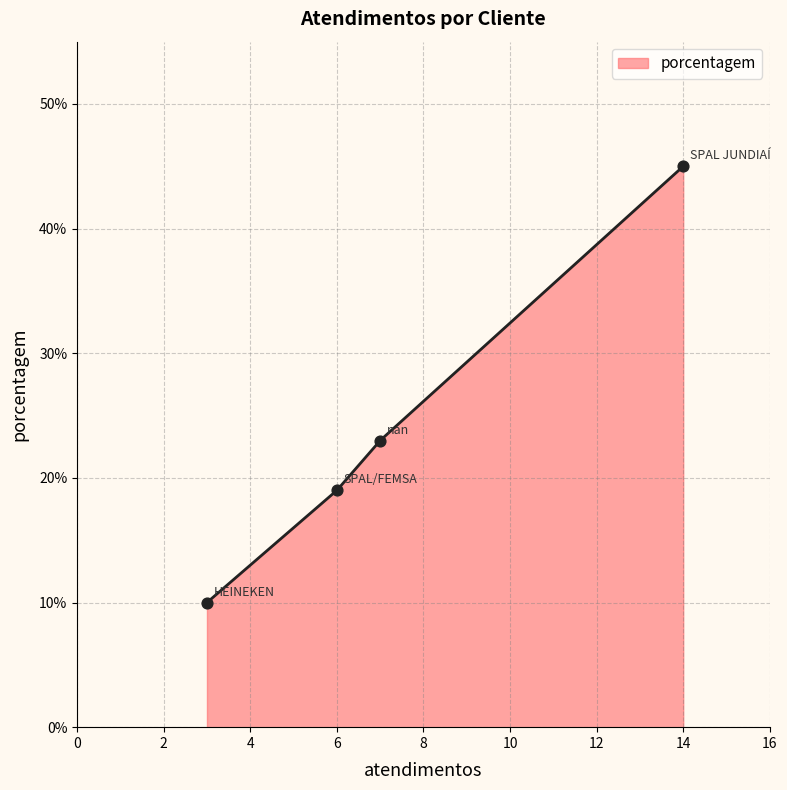

What is the change in value from SPAL JUNDIAÍ to nan?

-22